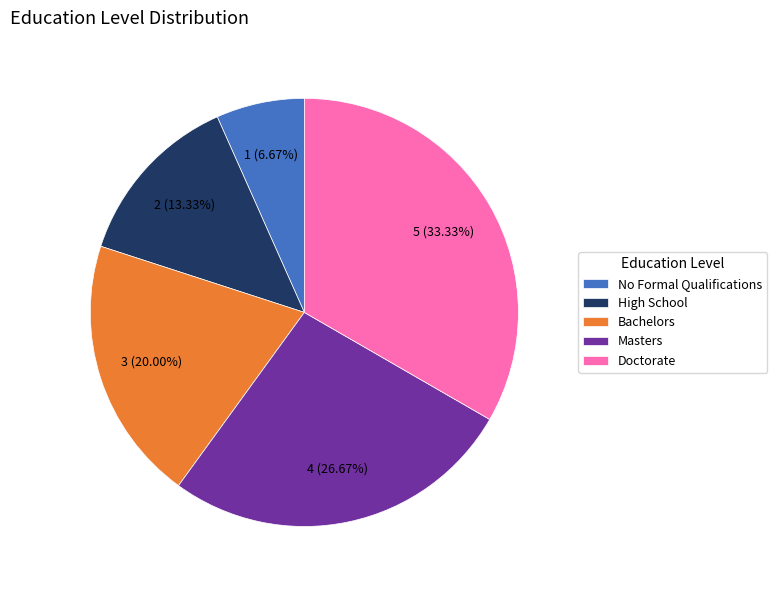

Is Doctorate the majority of the pie?

No